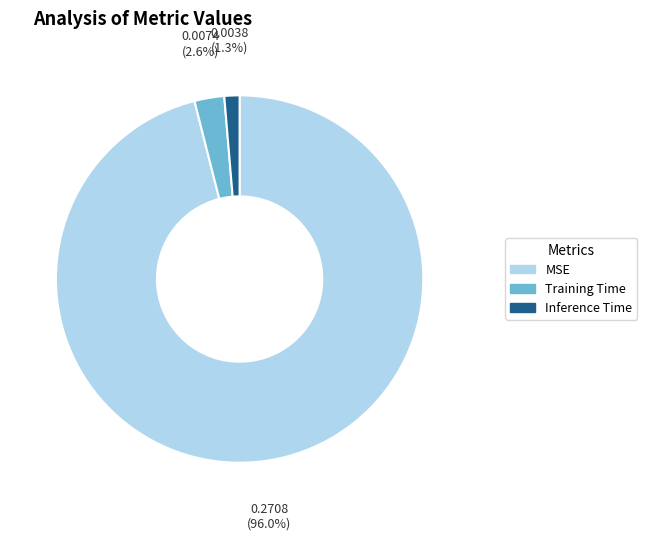

Rank the categories by value from lowest to highest.

Inference Time, Training Time, MSE